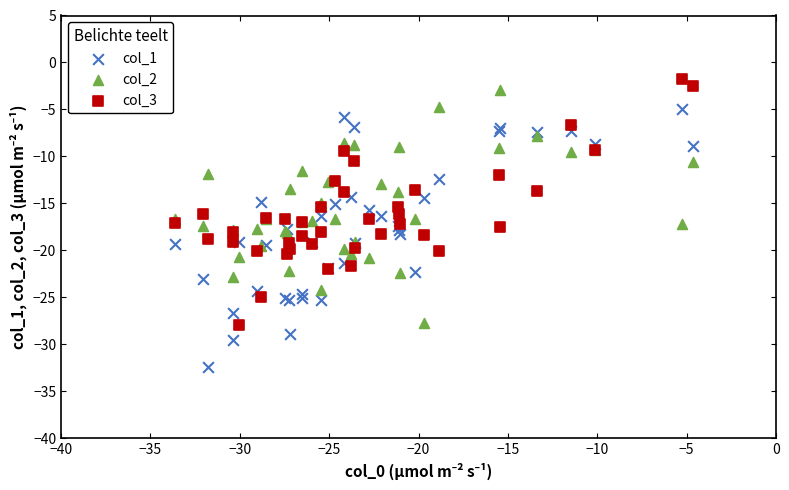

Which series reaches the minimum Y coordinate?

col_1